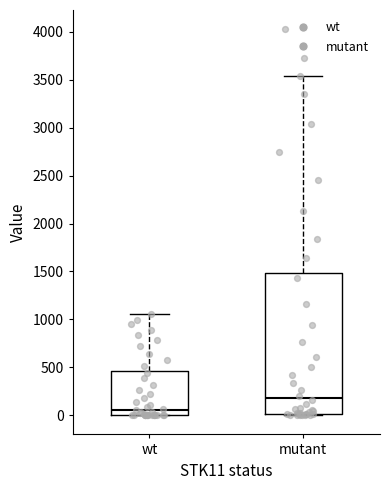

Comparing the boxes themselves (not the whiskers), which one is the tallest?

mutant